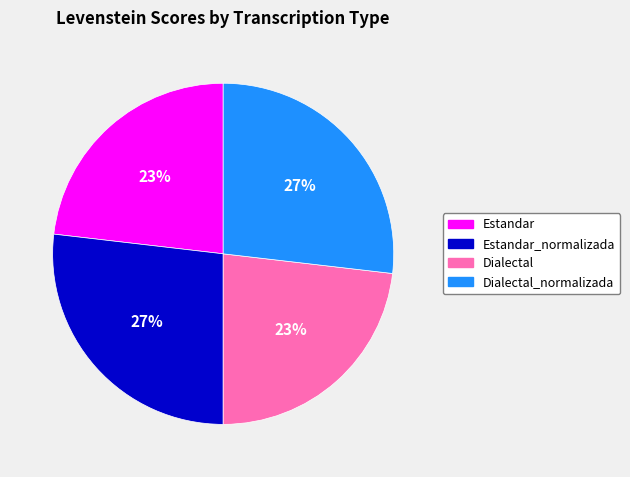

Is there any slice that represents more than half of the pie?

No